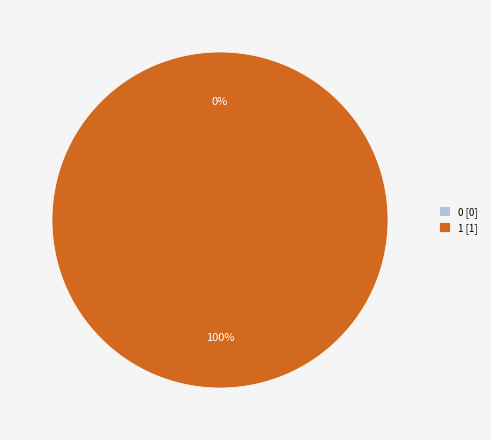

To the nearest percent, what is the difference between the largest and smallest slice percentages?

100%